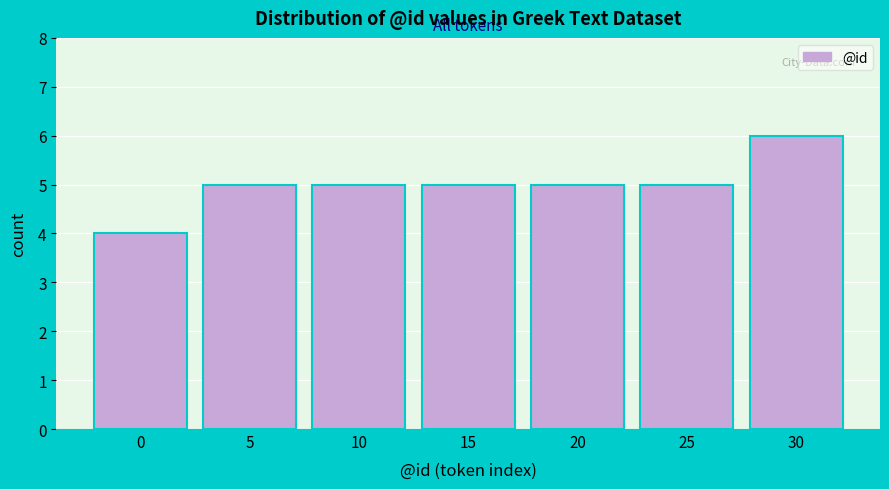

Reading right to left, what are all the values shown in this chart?

30=6	25=5	20=5	15=5	10=5	5=5	0=4